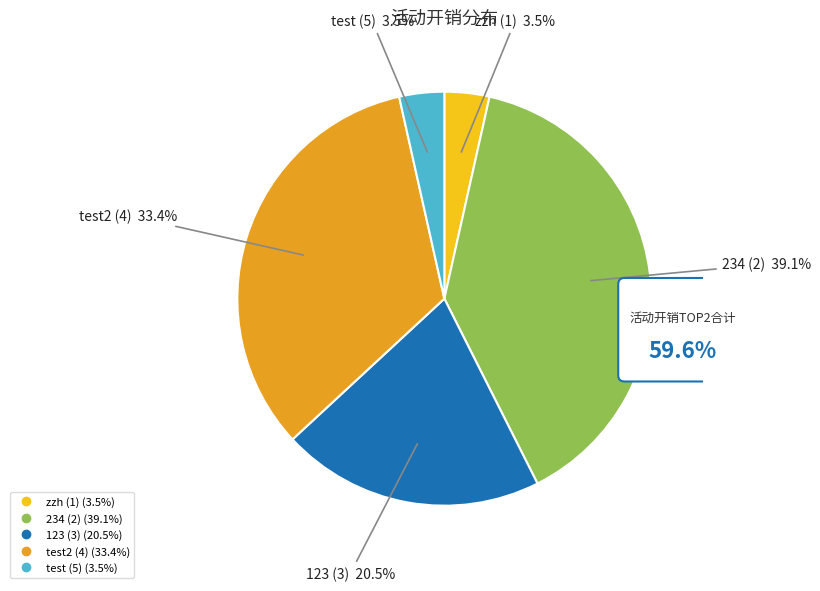

To the nearest percent, what portion does test2 (4) represent?

33%